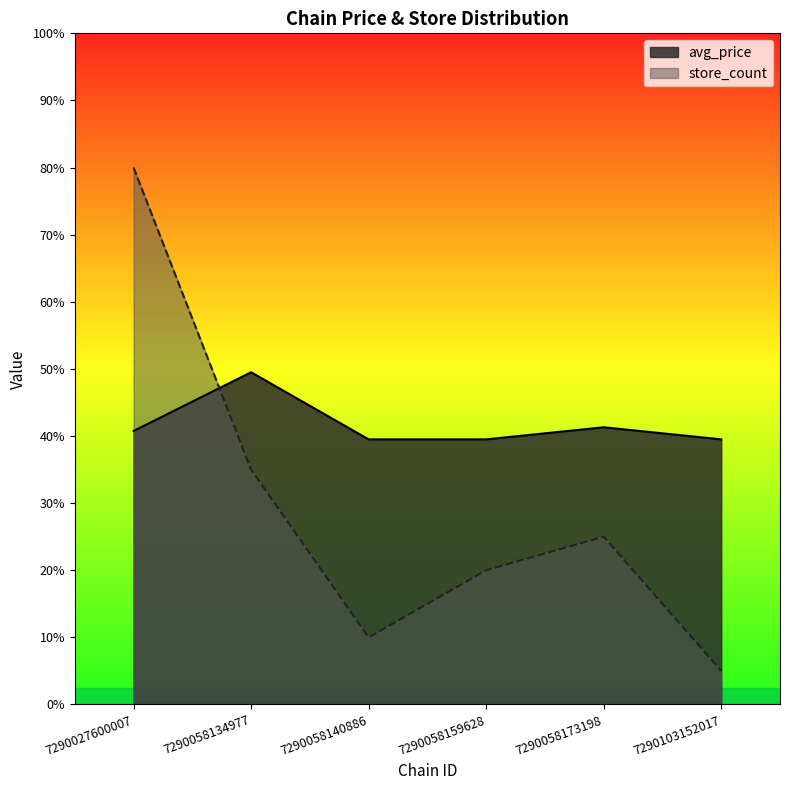

At which label does avg_price reach its minimum?

7290058140886